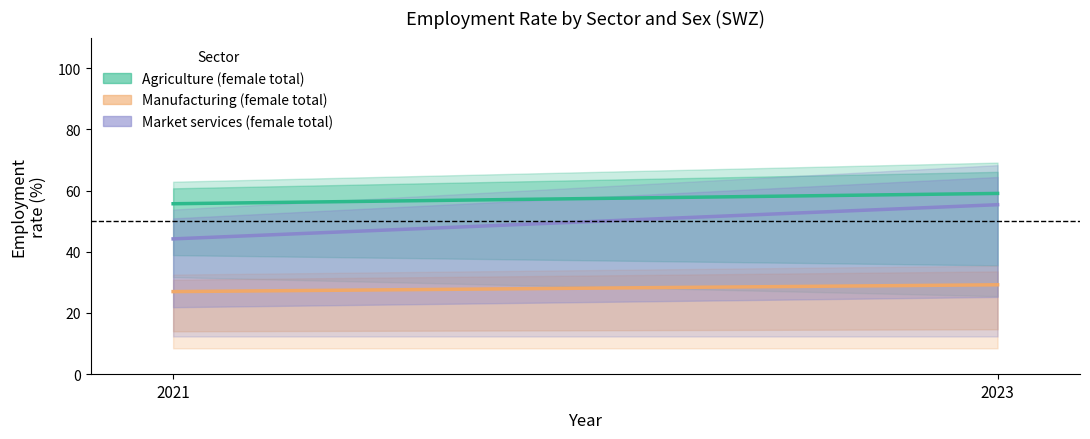

How many data points in Market services (female total) are above 55?

1